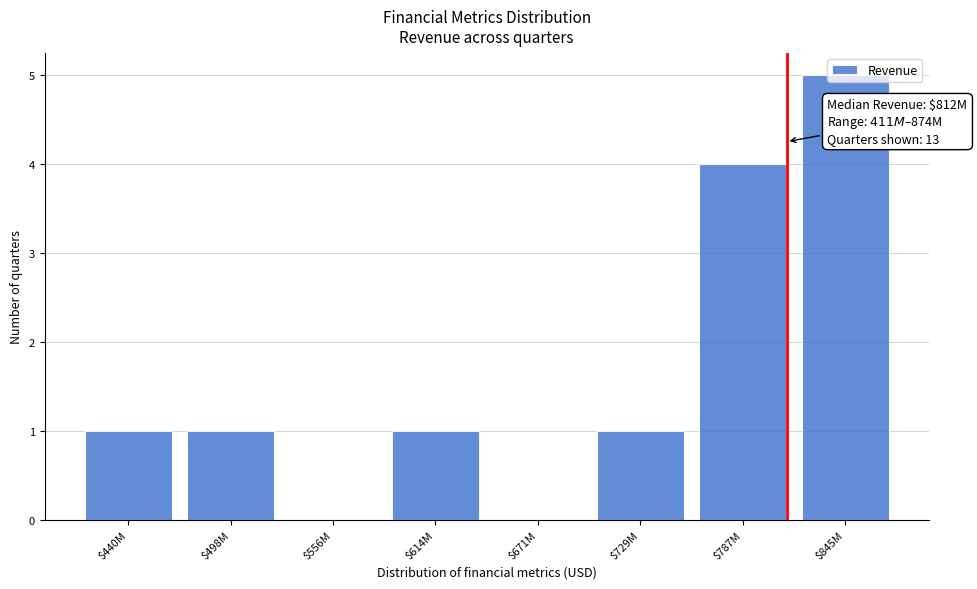

True or false: the data shows -2 at $671M.

False